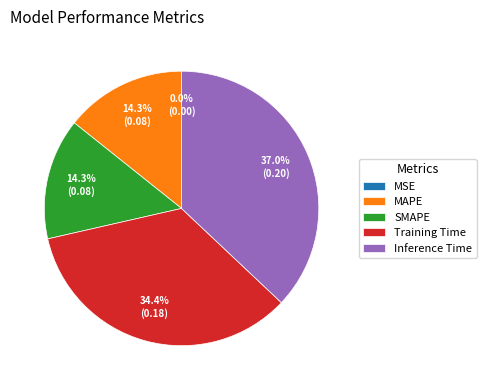

Do Training Time and SMAPE together represent more than half of the pie?

No